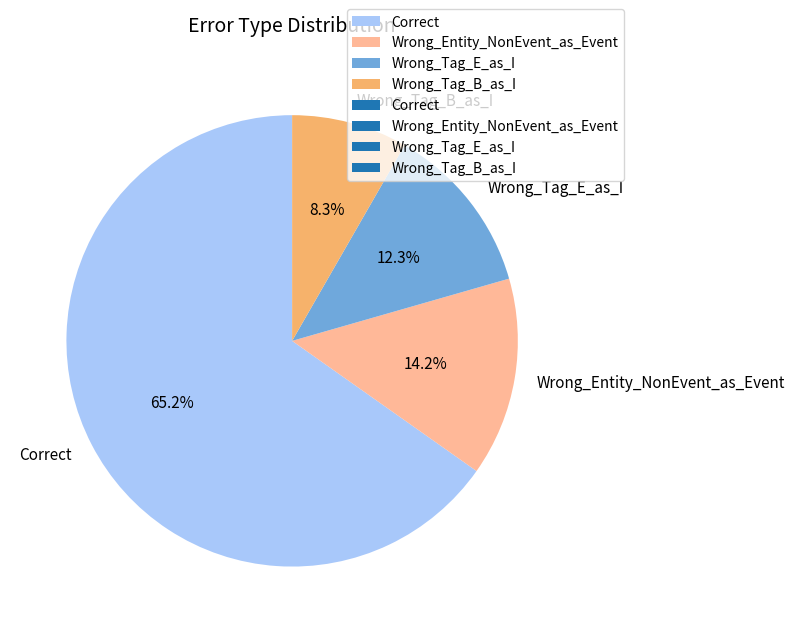

Rank the categories by value from lowest to highest.

Wrong_Tag_B_as_I, Wrong_Tag_E_as_I, Wrong_Entity_NonEvent_as_Event, Correct